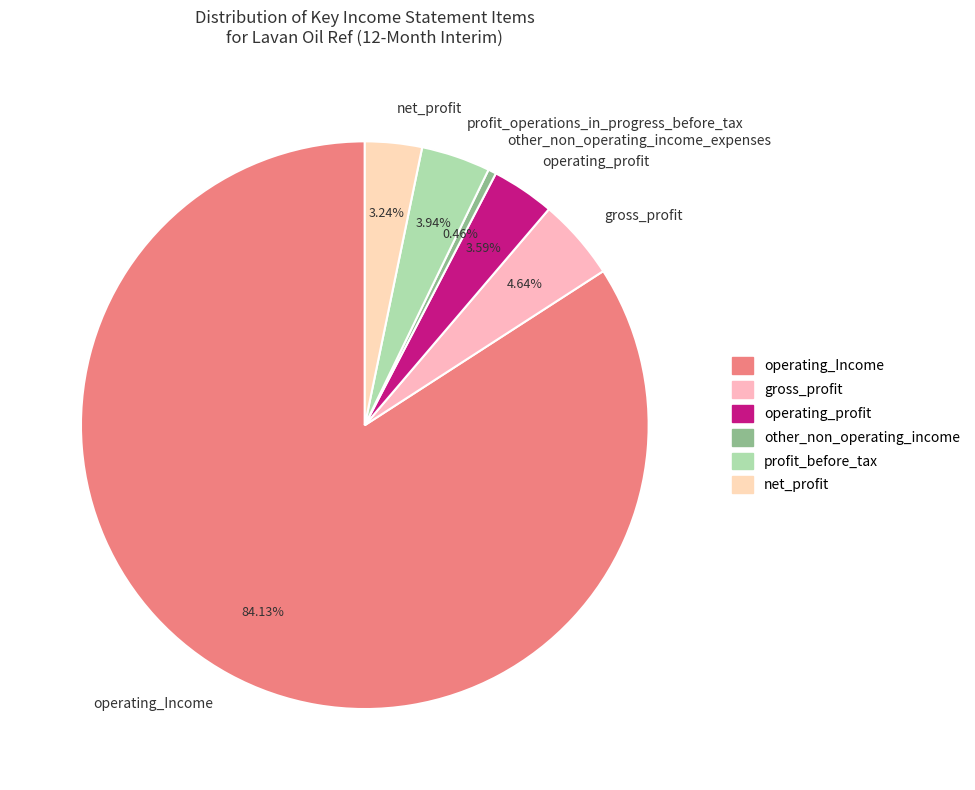

Which slice is the largest?

operating_Income